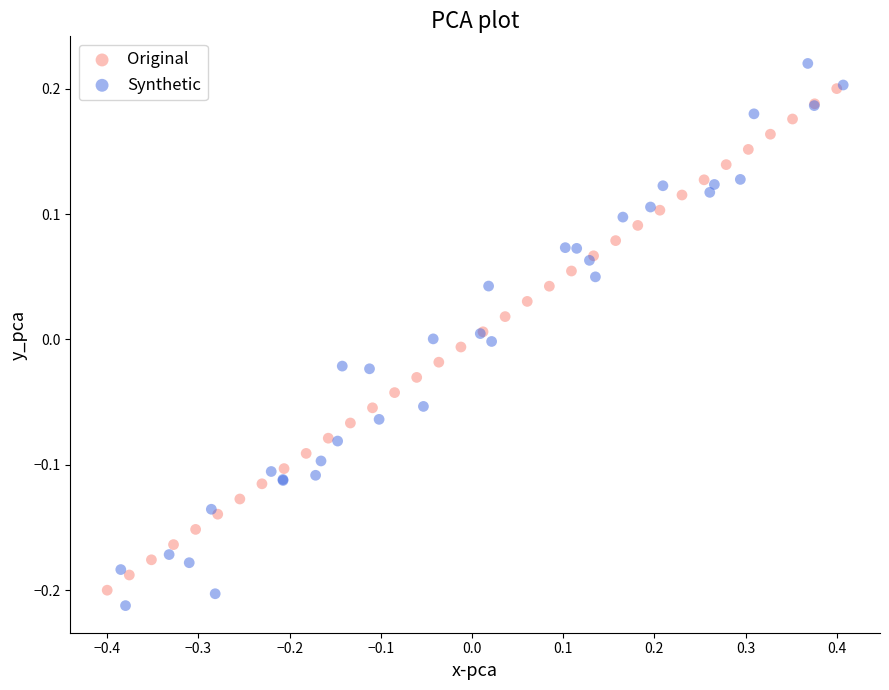

Which series contains the highest Y value?

Synthetic